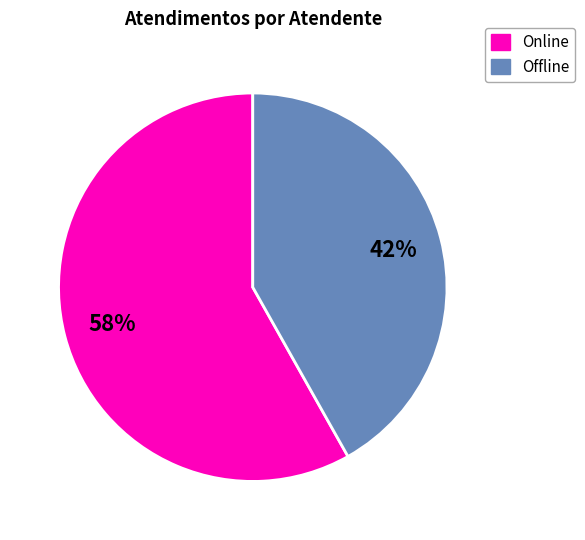

To the nearest percent, what is the average slice percentage?

50%